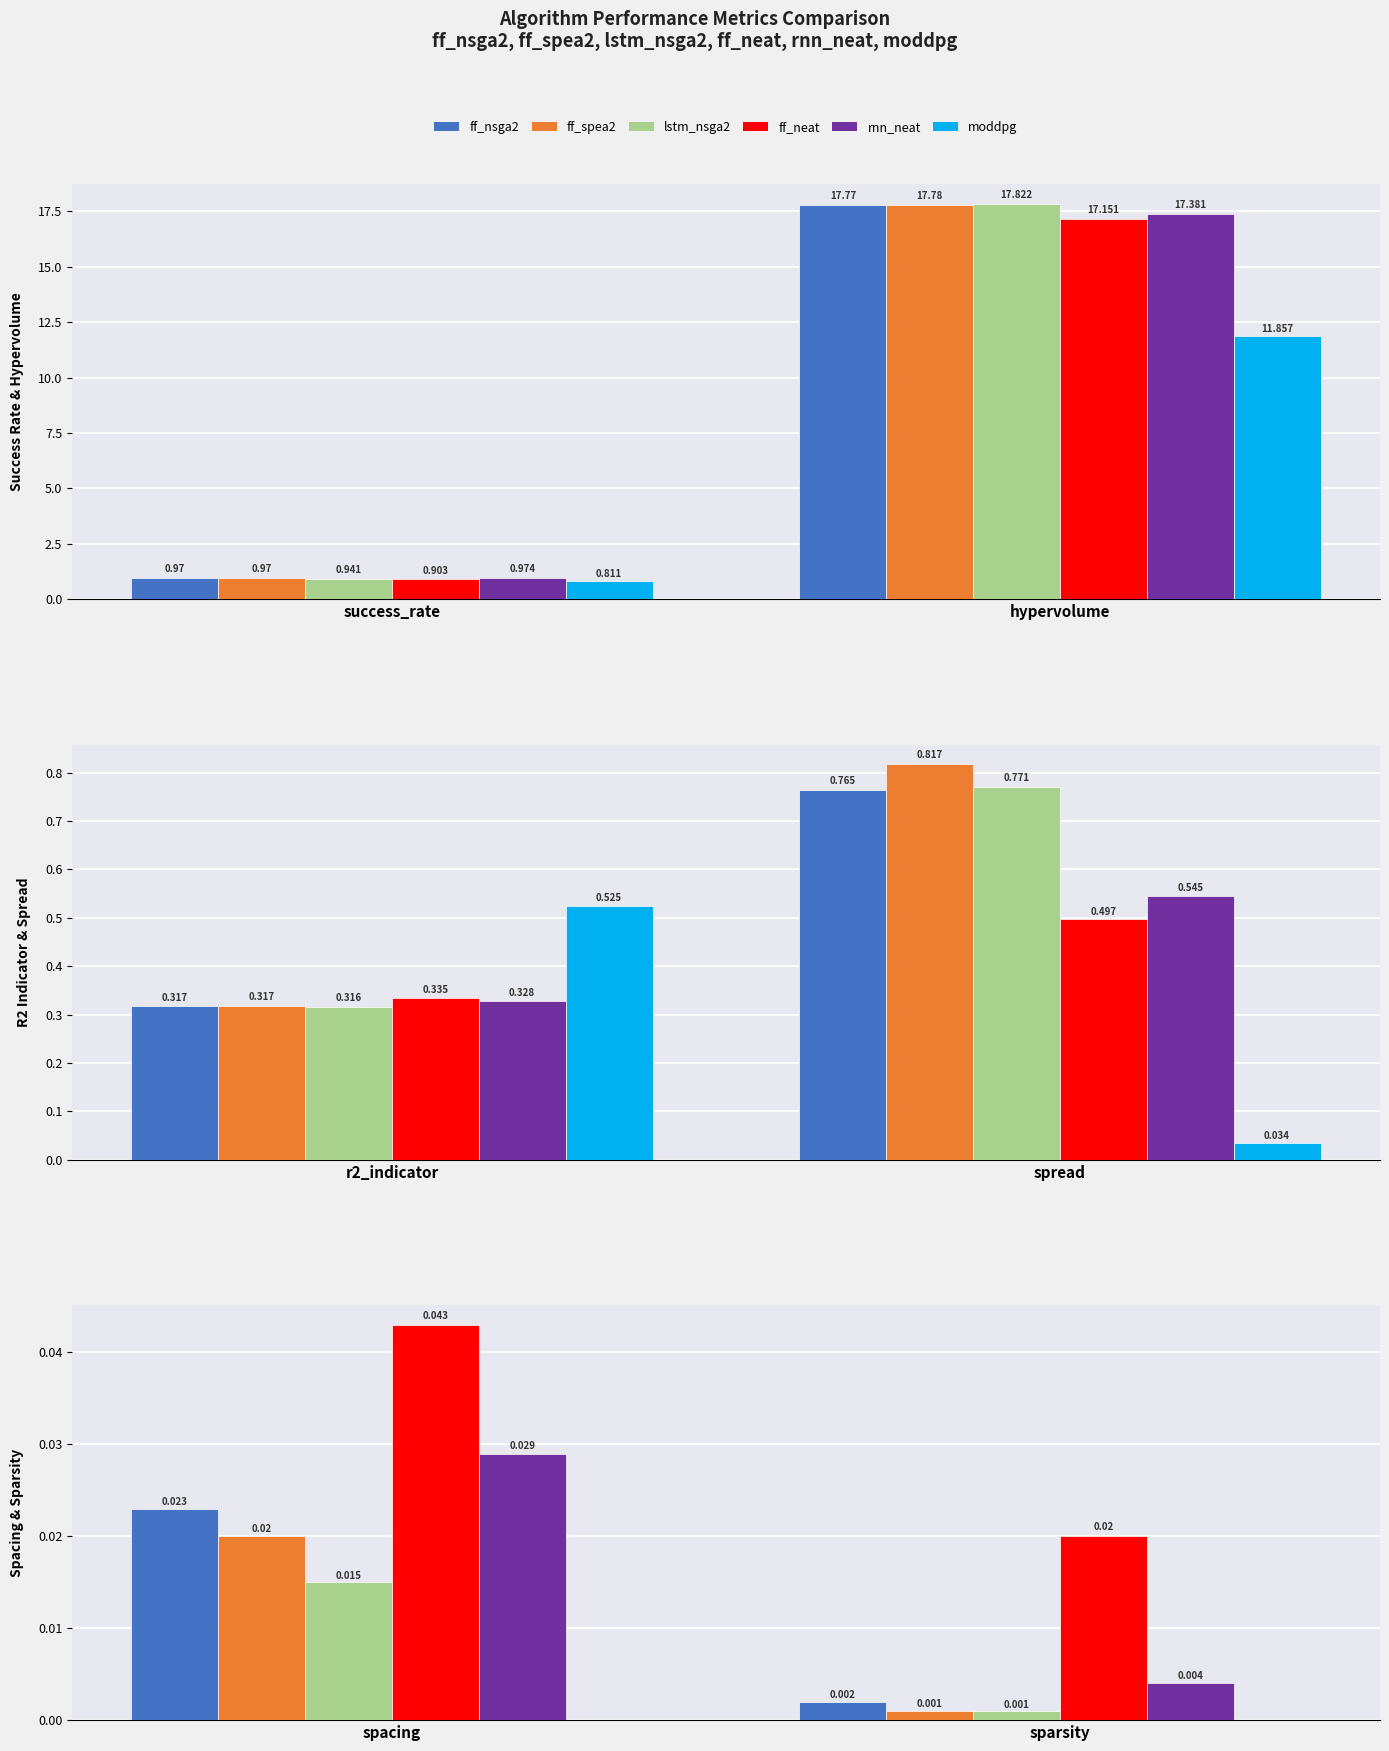

True or false: lstm_nsga2 has a value of 0.0 at sparsity.

False